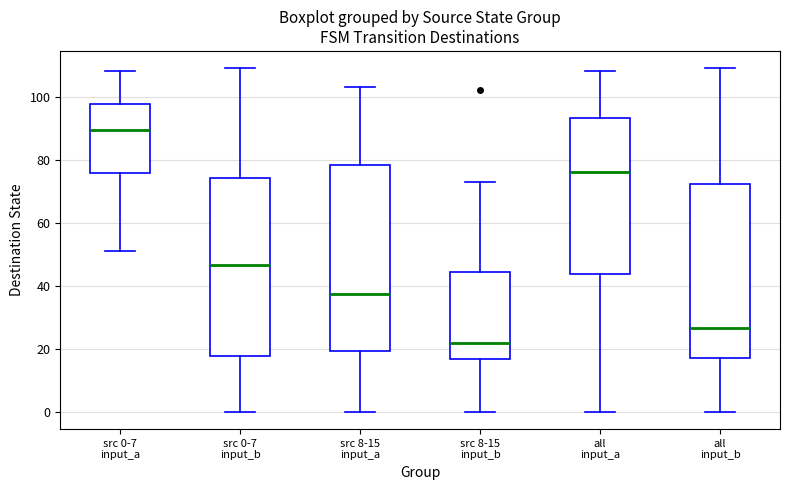

Where does the lower whisker of the box for all input_b end on the y-axis? The values are not printed on the chart, so give them approximately, as read against the axis.

0